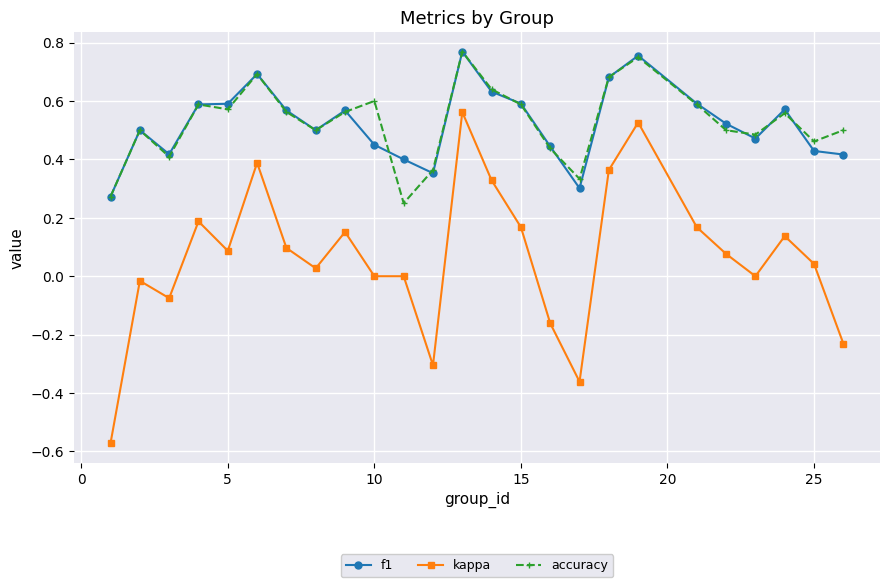

Which series has the largest range (max minus min)?

kappa